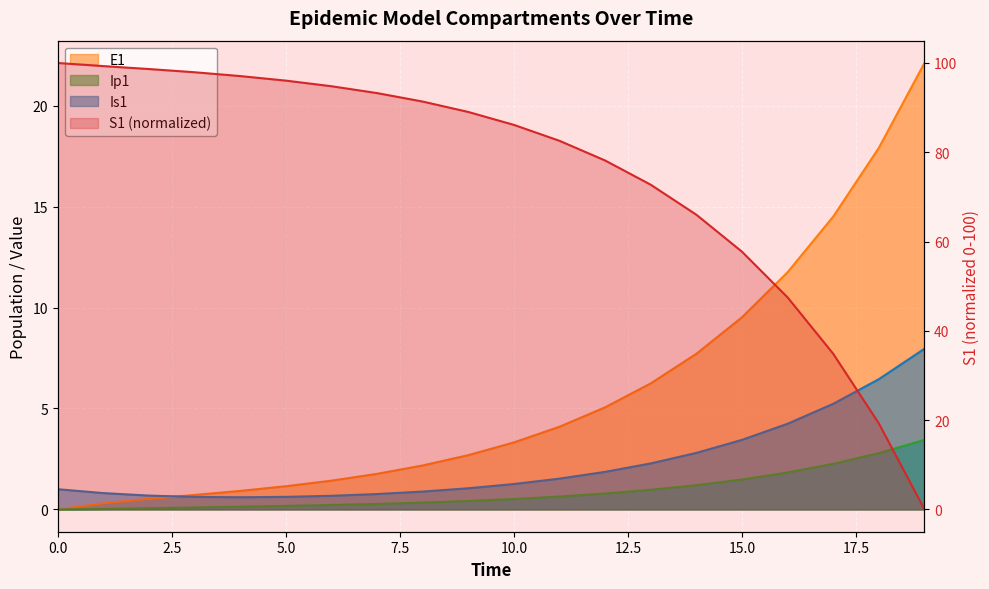

After their last crossing, which series has the higher values: Ip1 or S1?

Ip1